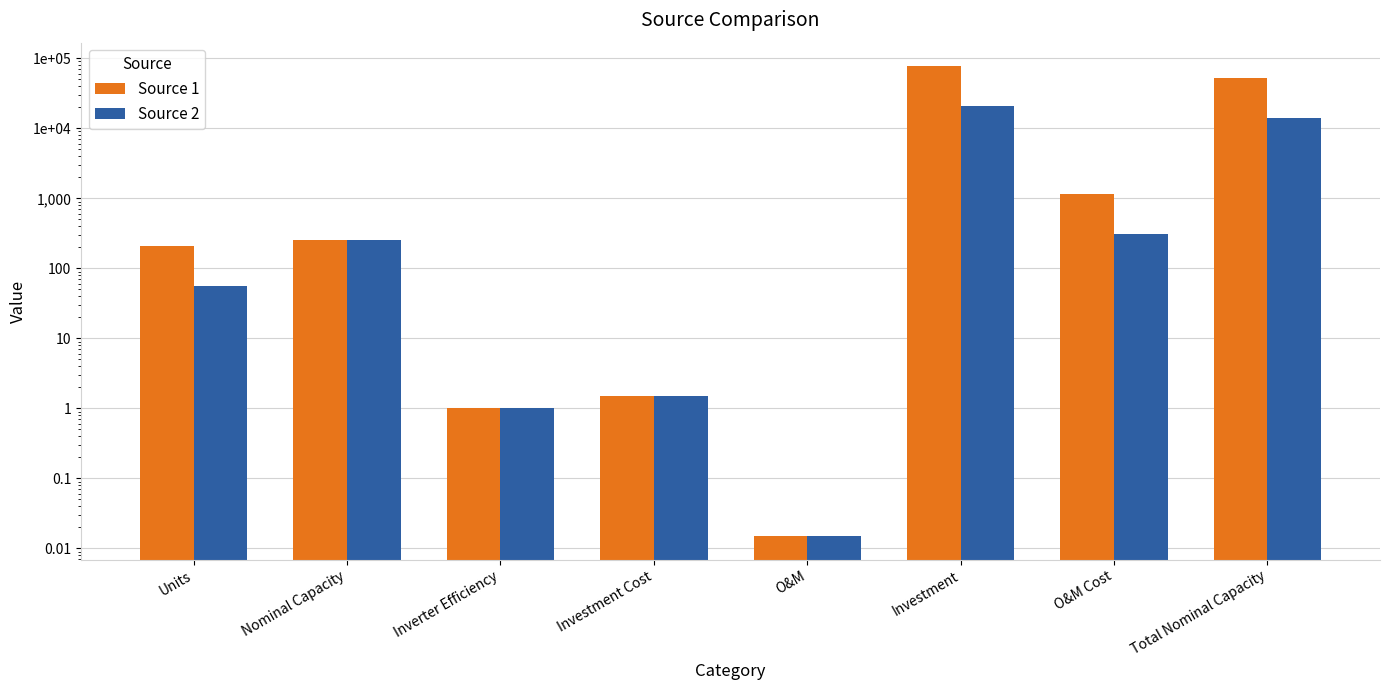

Which series has the widest spread of values?

Source 1